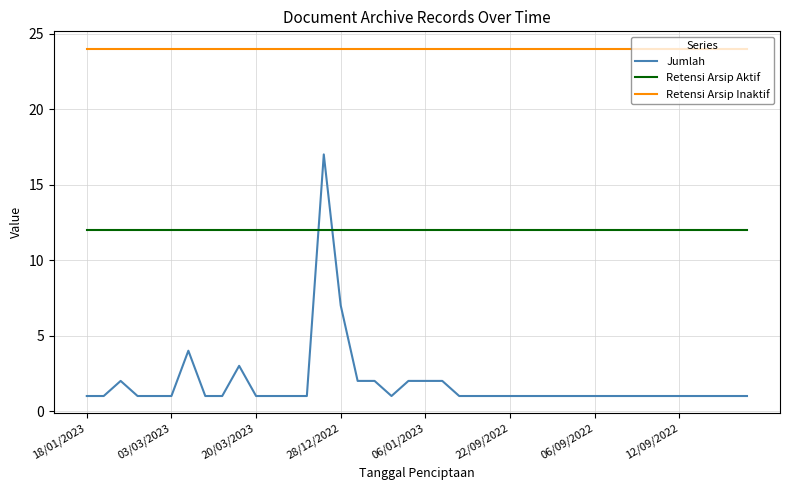

Rank the series by their maximum value, from highest to lowest.

Retensi Arsip Inaktif, Jumlah, Retensi Arsip Aktif